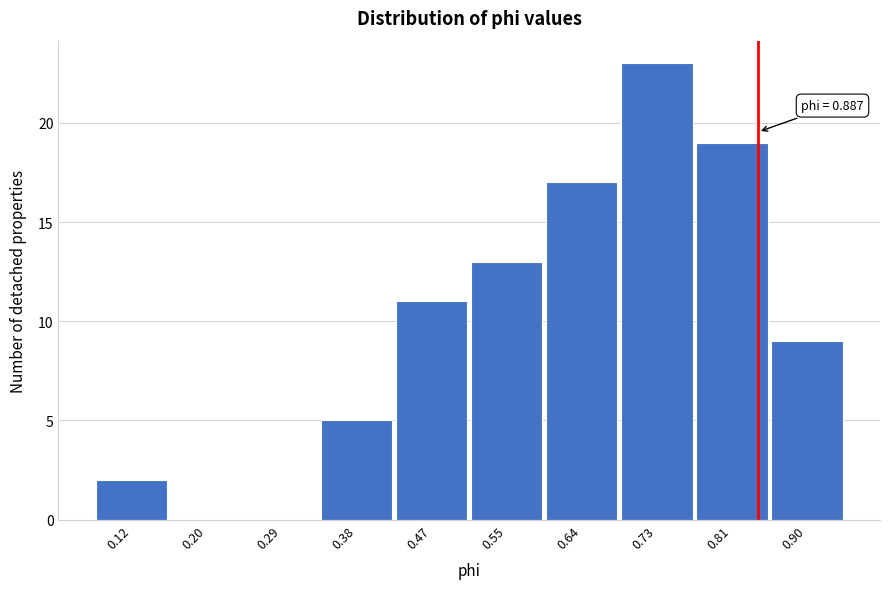

Reading left to right, what are all the values shown in this chart?

0.12=2	0.20=0	0.29=0	0.38=5	0.47=11	0.55=13	0.64=17	0.73=23	0.81=19	0.90=9